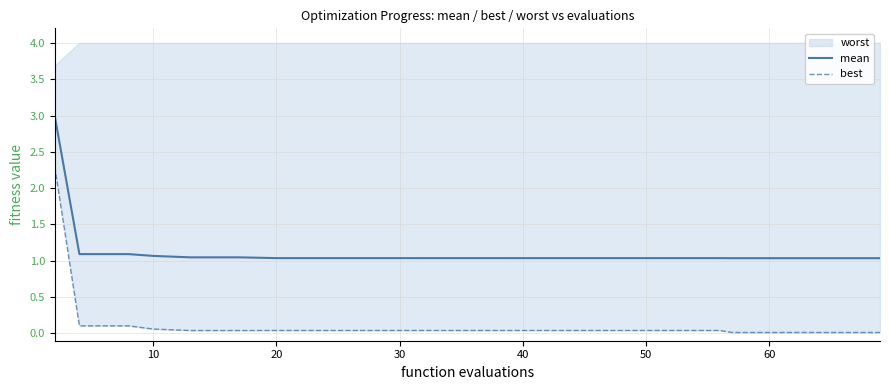

True or false: best has more than 2 points higher than both neighbors.

False